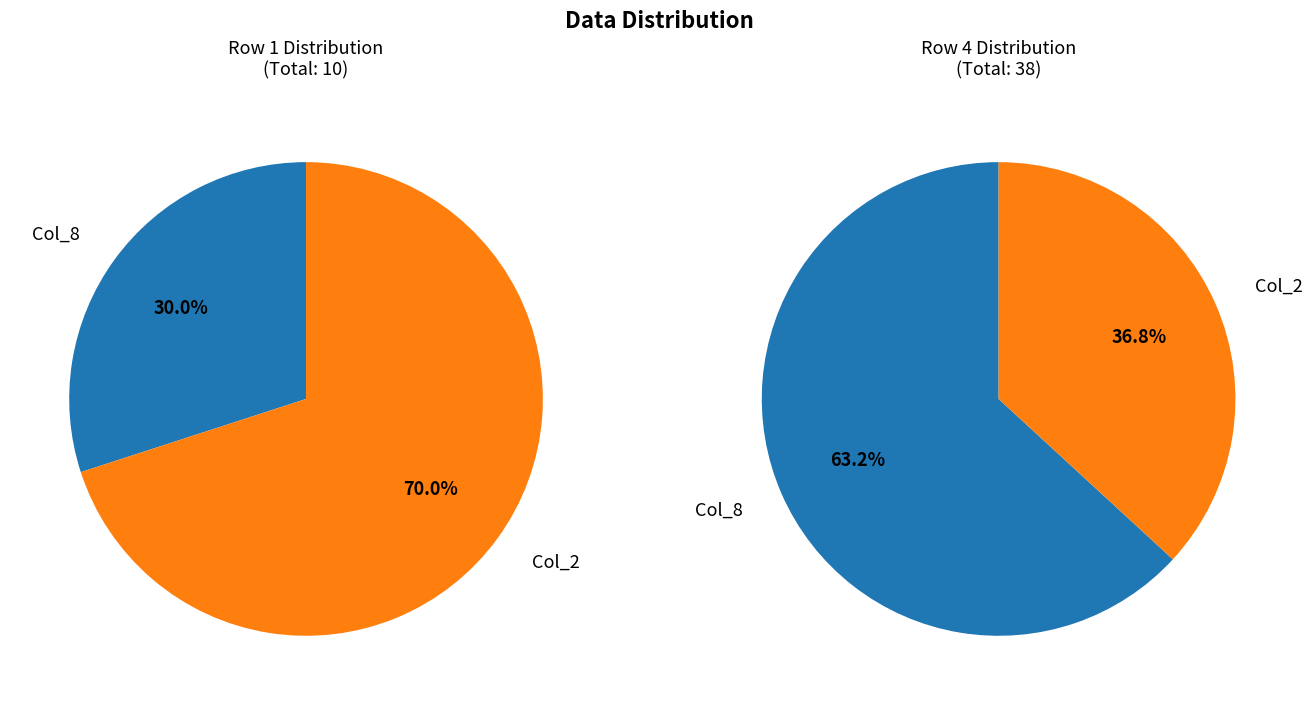

To the nearest percent, what is the average slice percentage?

50%